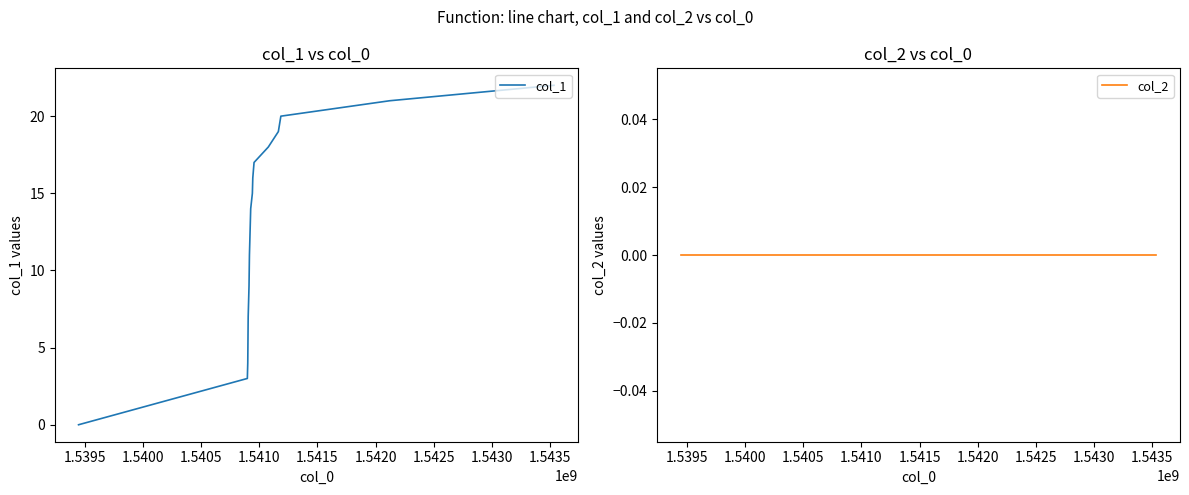

List the series in order of their overall mean, highest first.

col_1, col_2